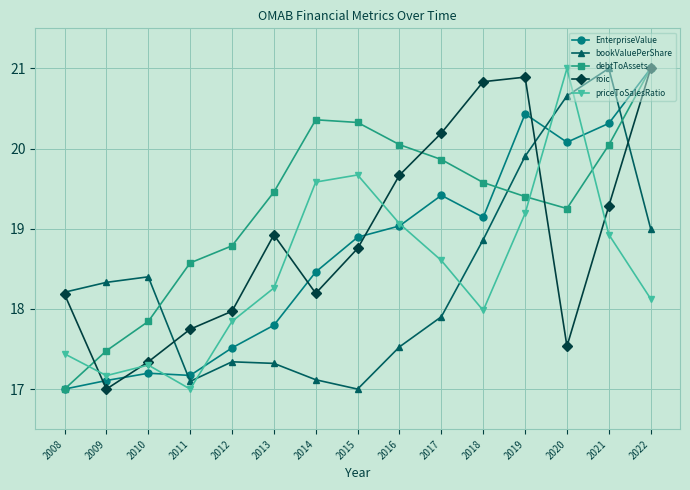

How many values in the bookValuePerShare series are below 18?

7